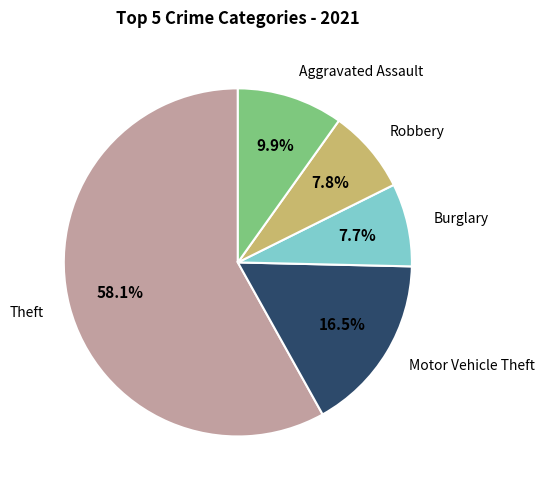

How many slices are in this pie chart?

5